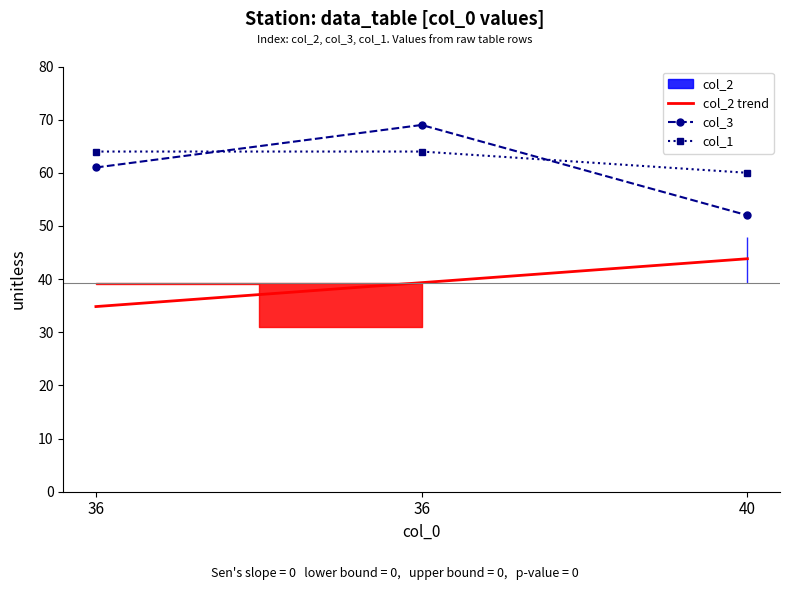

Reading left to right, transcribe all the data shown in this chart.

col_2 trend: 36=34.8	36=39.3	40=43.8
col_3: 36=61.0	36=69.0	40=52.0
col_1: 36=64.0	36=64.0	40=60.0